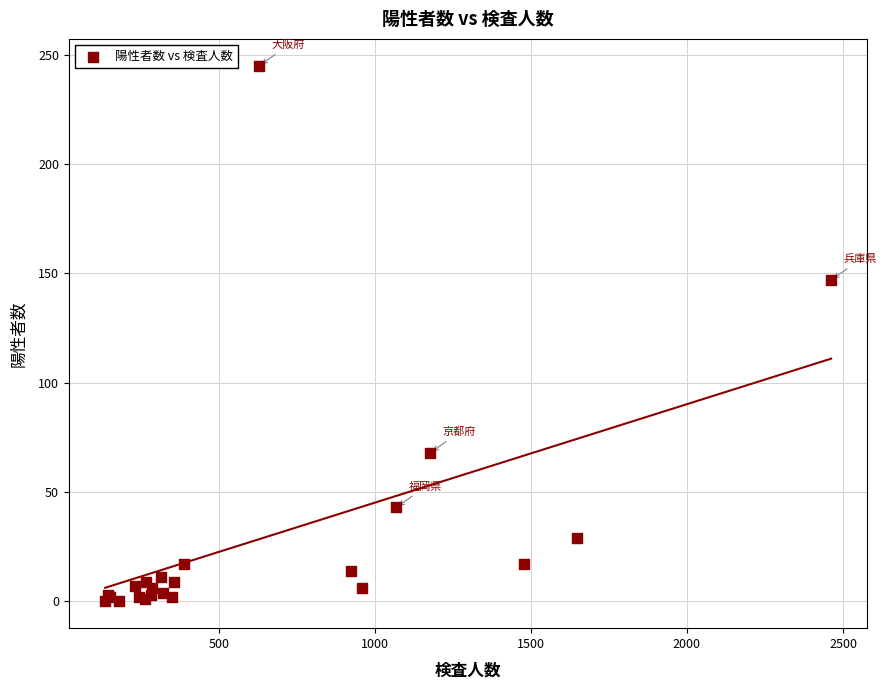

What Y value in the scatter plot is closest to 122?

147